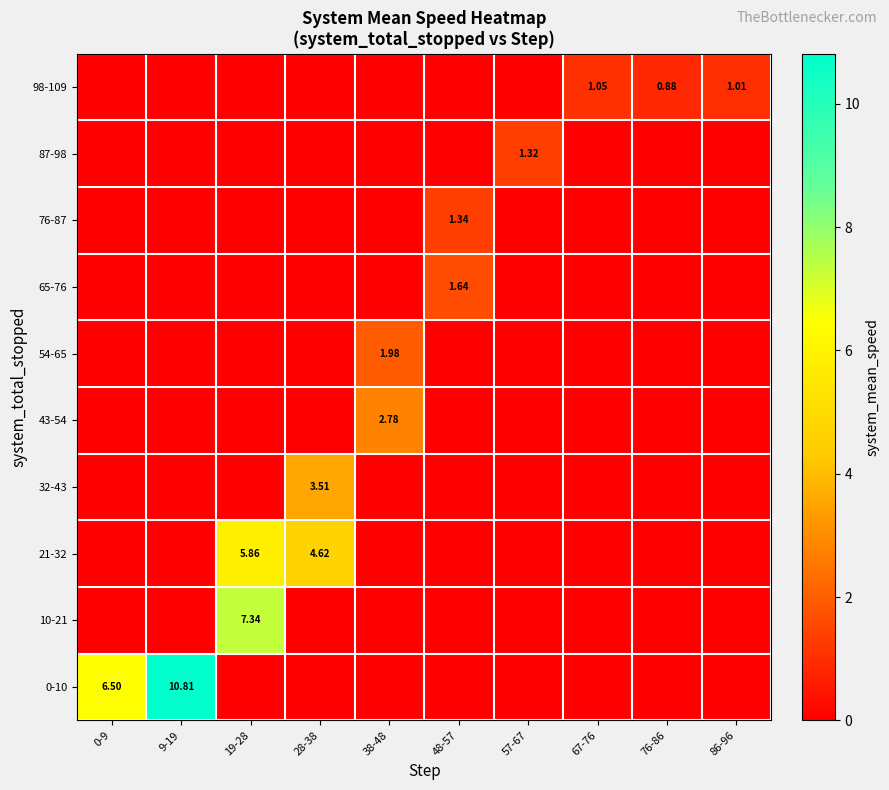

True or false: 43-54 has a value of 1.3 at 19-28.

False